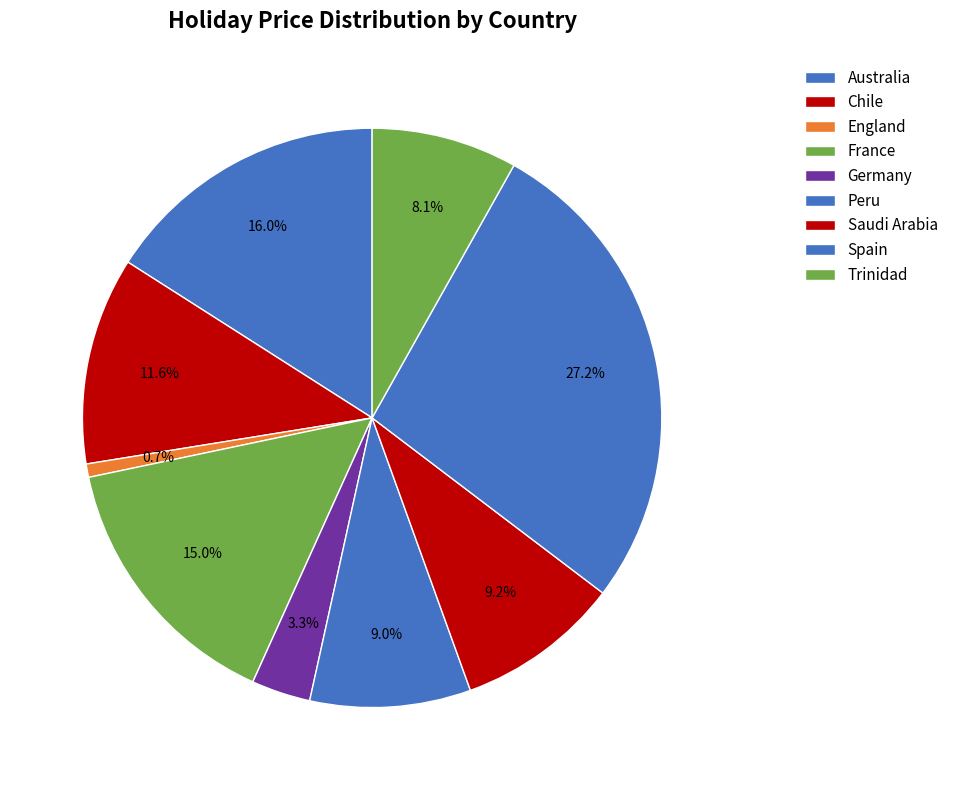

Which slice is the smallest?

England